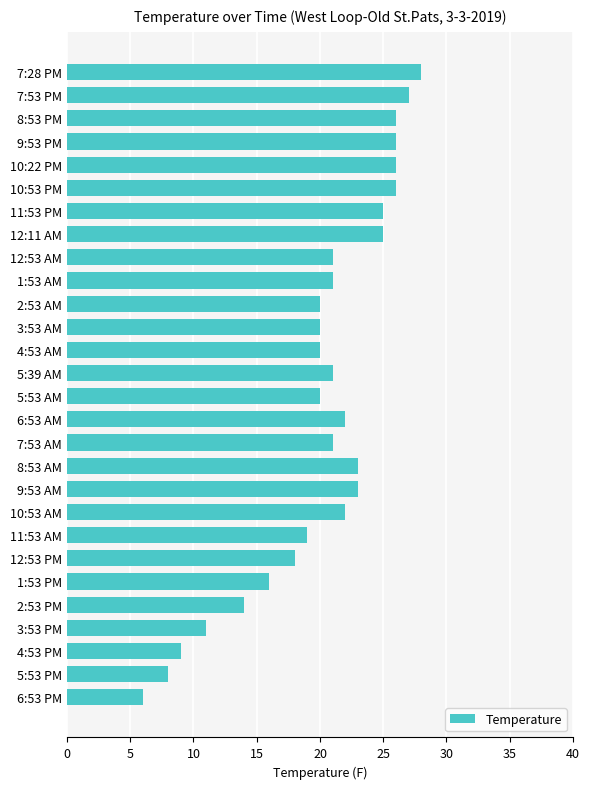

What is the change in value from 6:53 AM to 4:53 PM?

-13